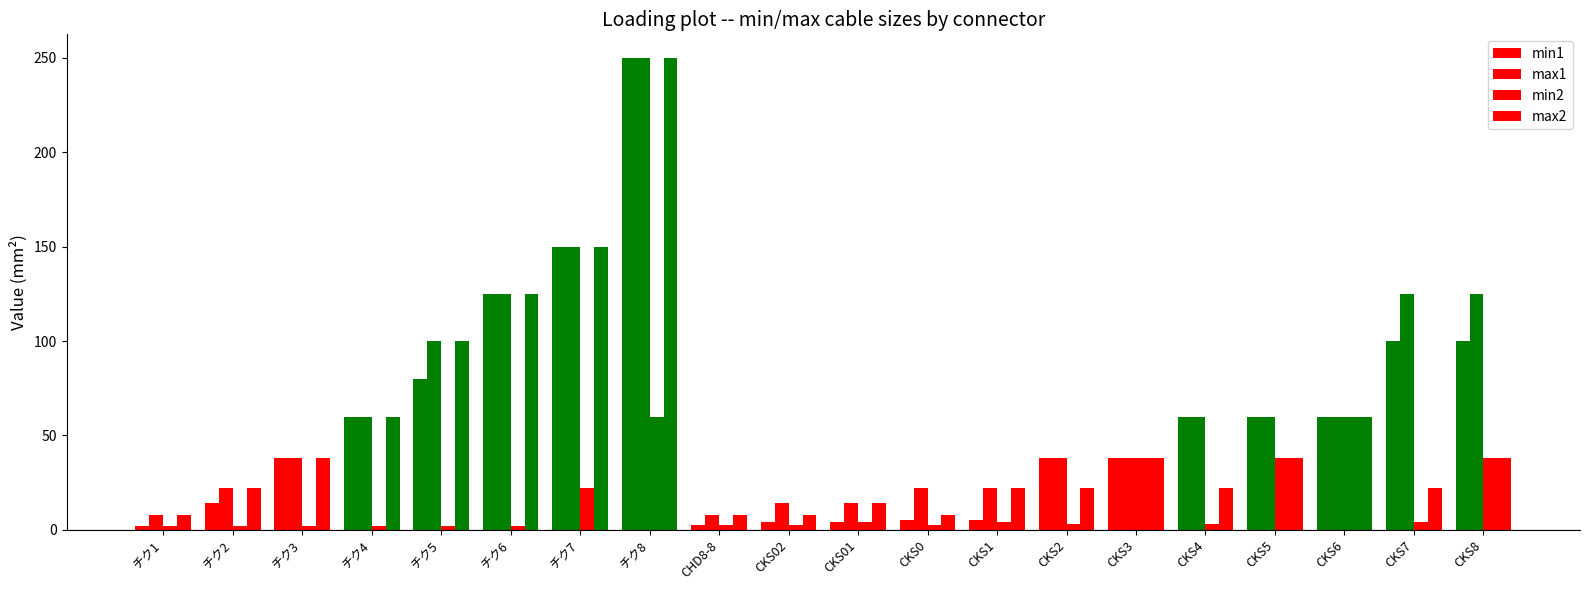

Between CKS2 and CKS5, which series saw the biggest shift?

min2